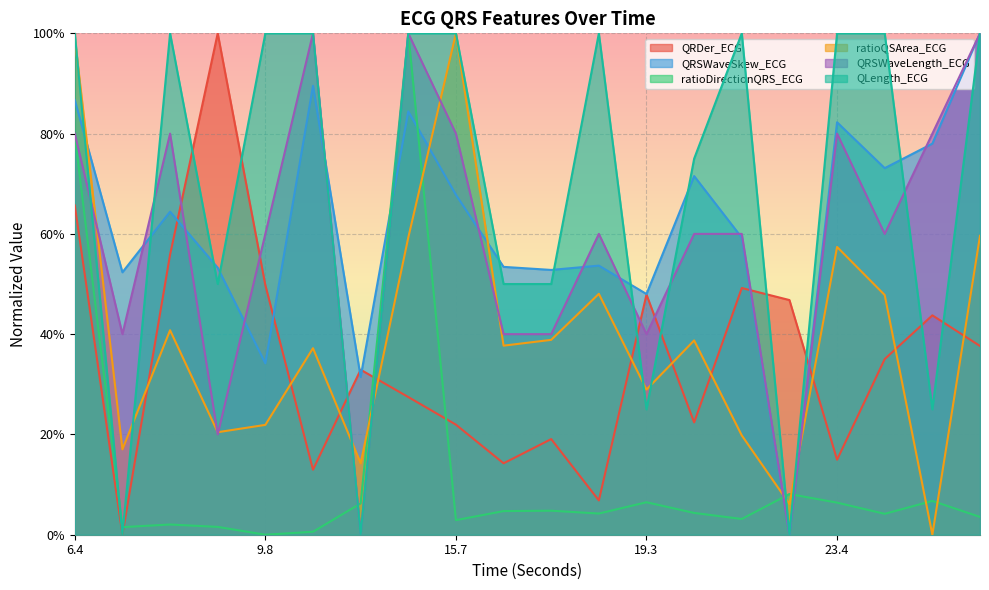

True or false: QRSWaveSkew_ECG and QRSWaveLength_ECG cross at least once.

True